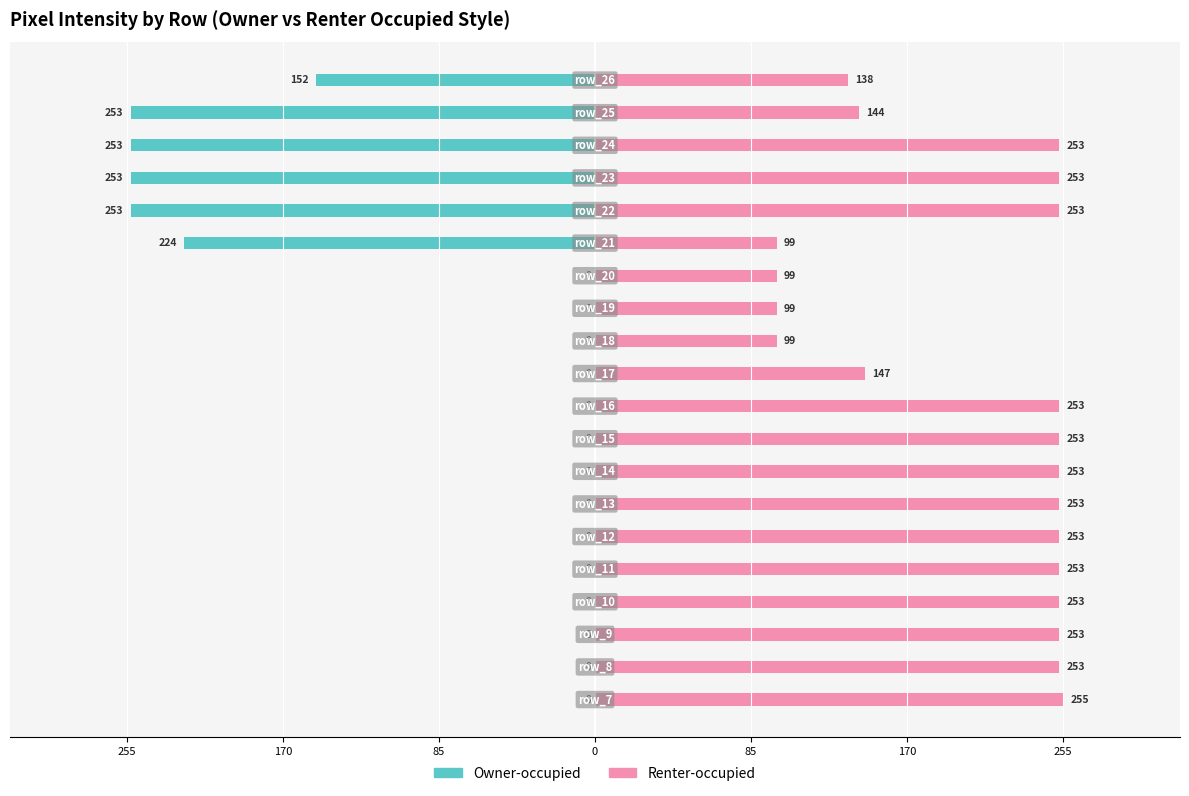

What is the label of the 9th bar from the right?

11